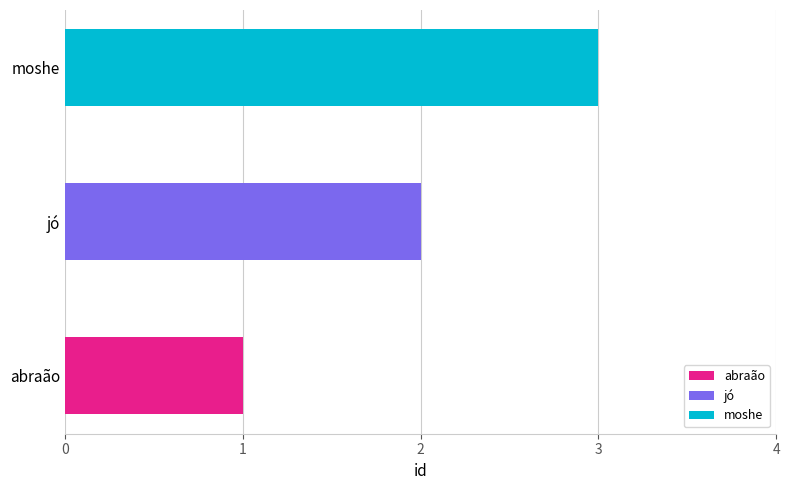

What position from the left is jó?

2